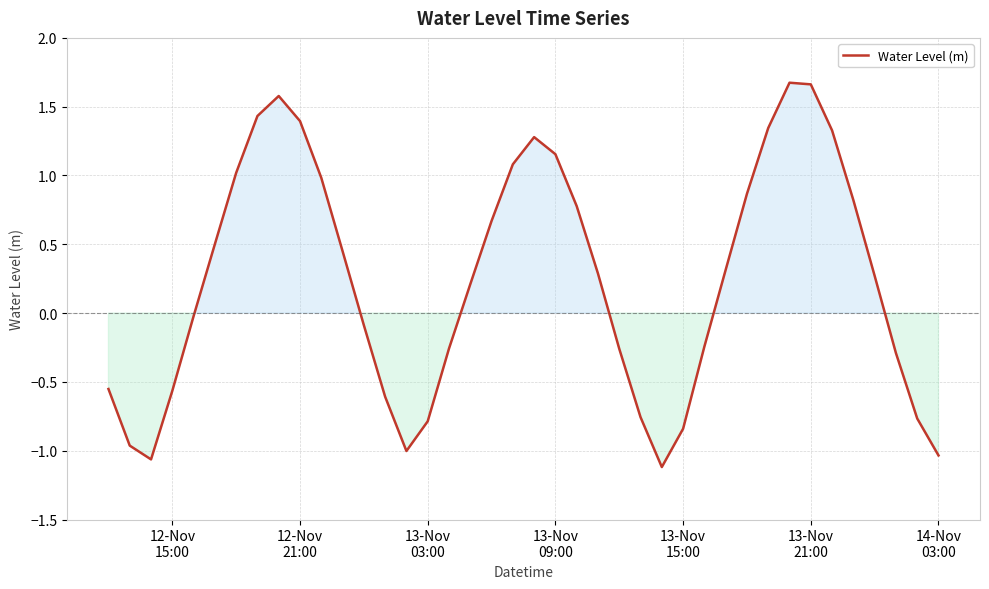

Does the chart have visible grid lines?

Yes